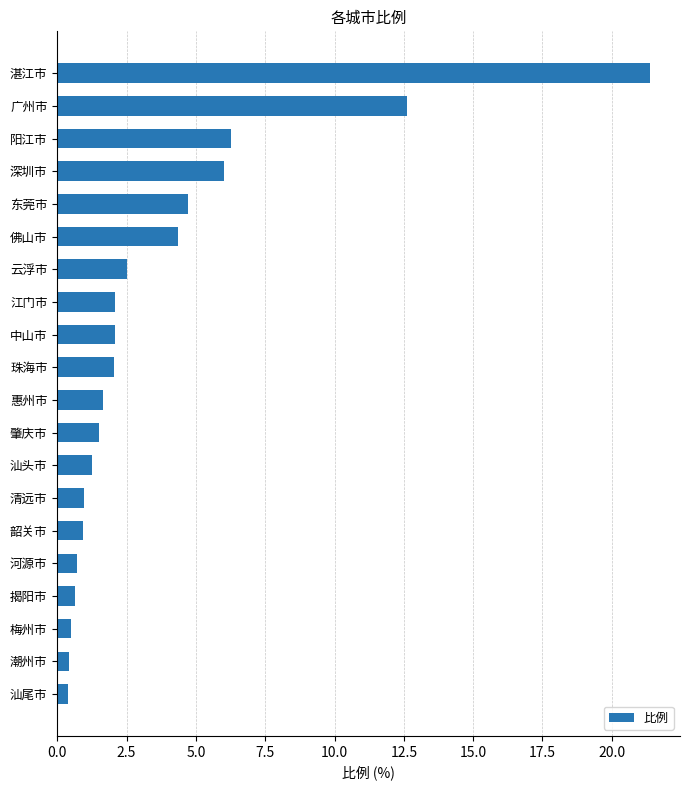

True or false: the data shows 2.1 at 中山市.

True